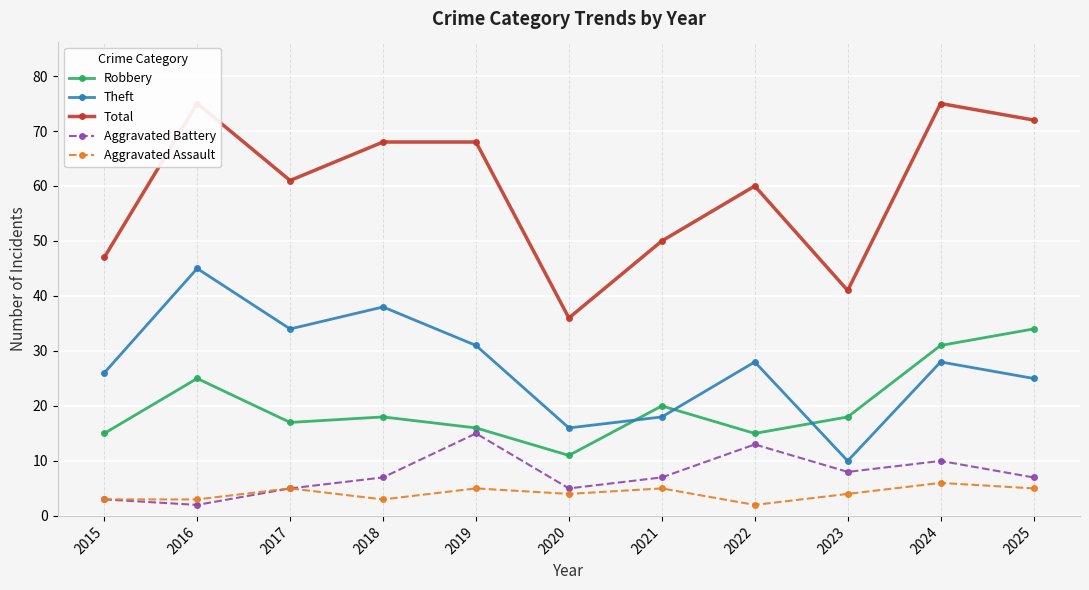

Is this an area chart (filled region under the line)?

No